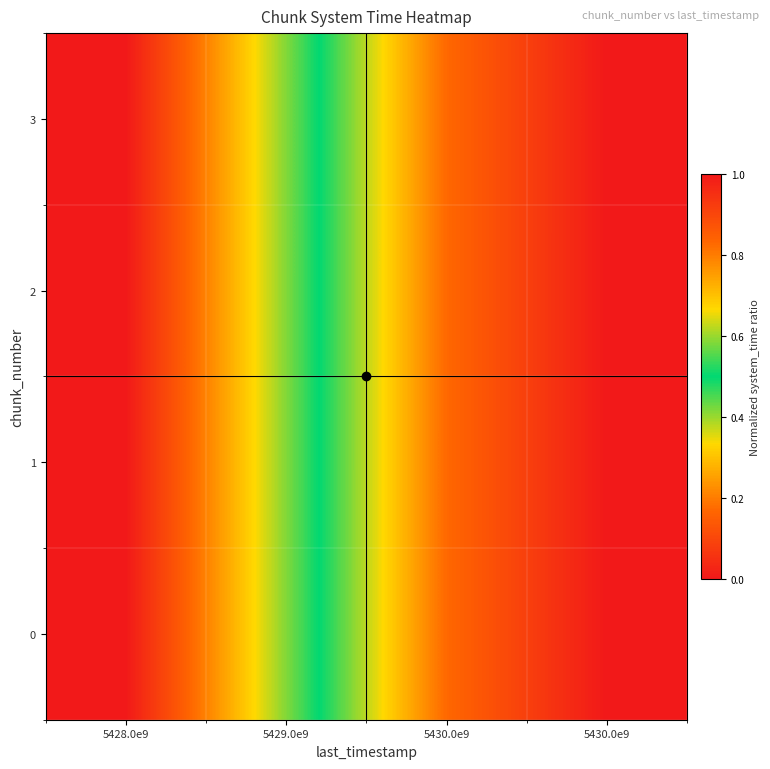

At how many categories does at least one series exceed 0?

4